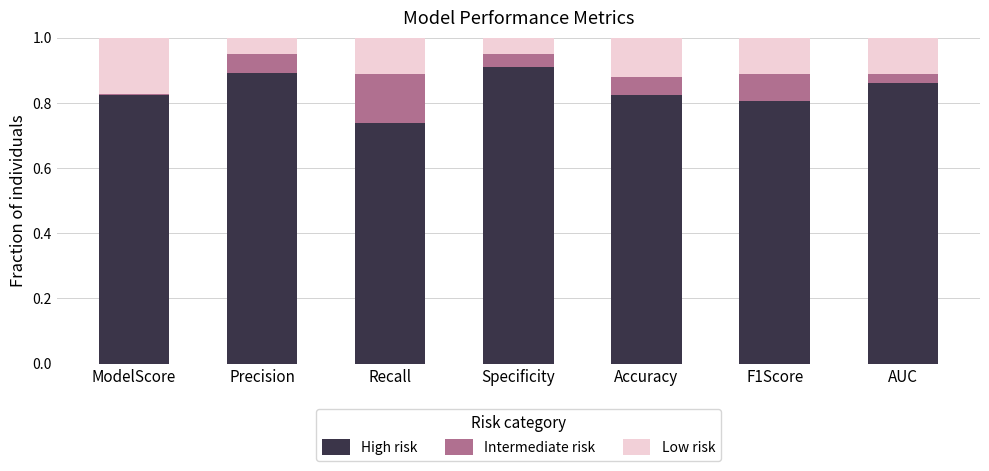

Does the chart contain any negative values?

No